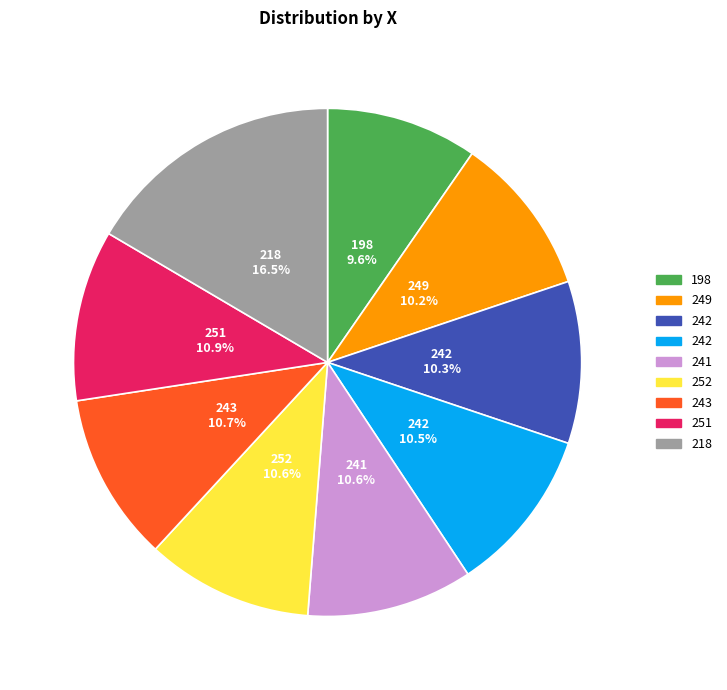

What is the largest slice in the pie chart?

218